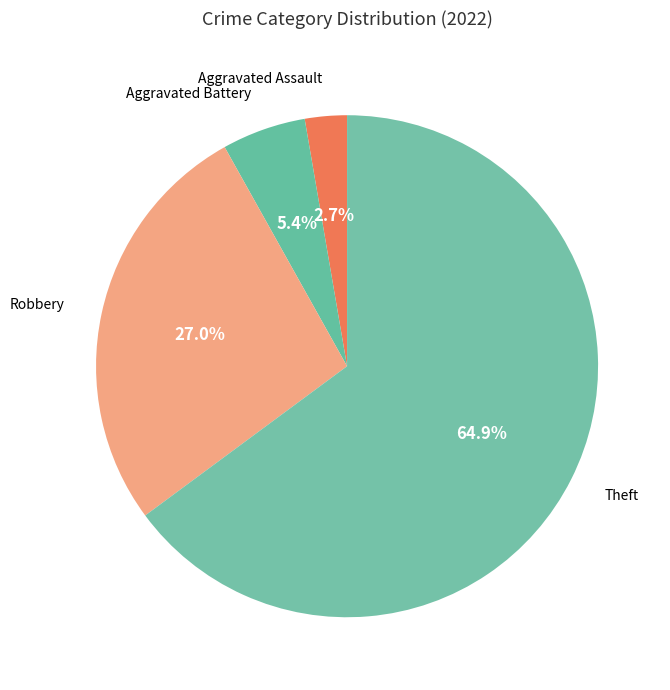

Does any single category account for the majority?

Yes